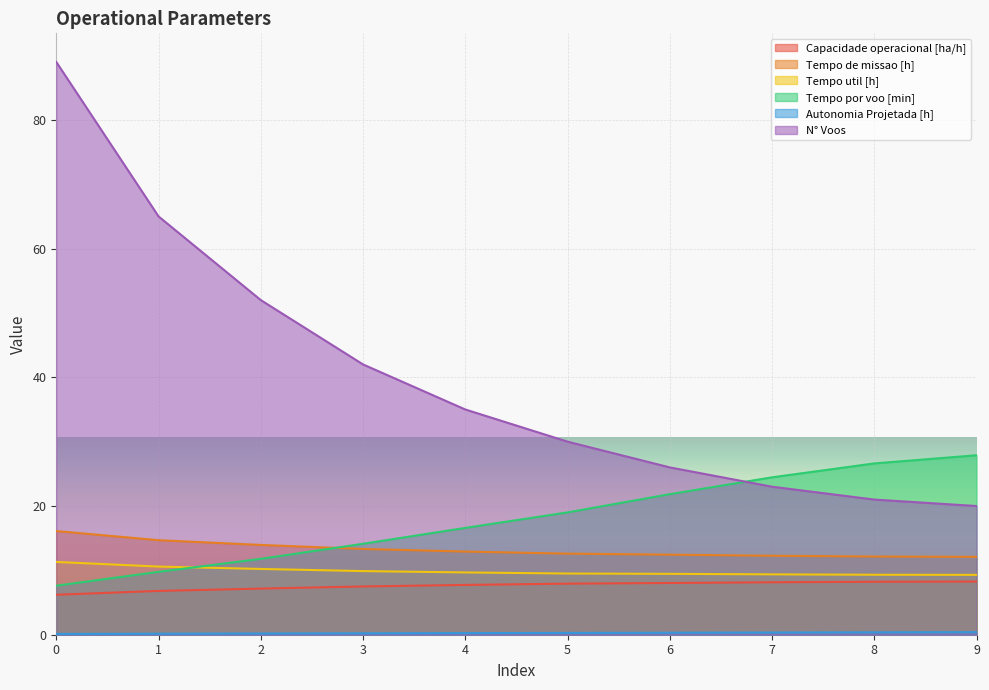

What is the greatest value displayed?

89.0